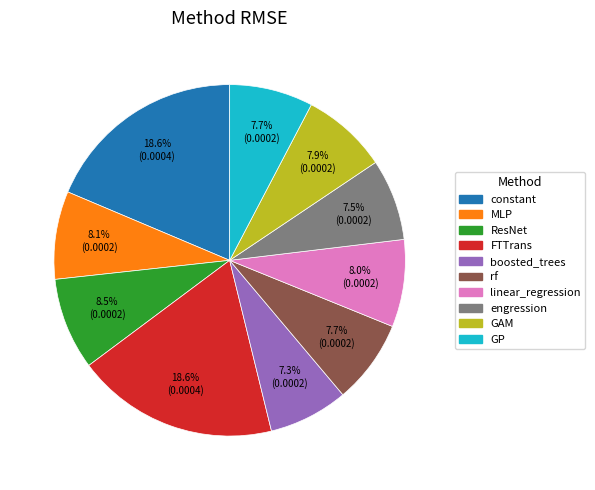

To the nearest percent, what portion does GAM represent?

8%